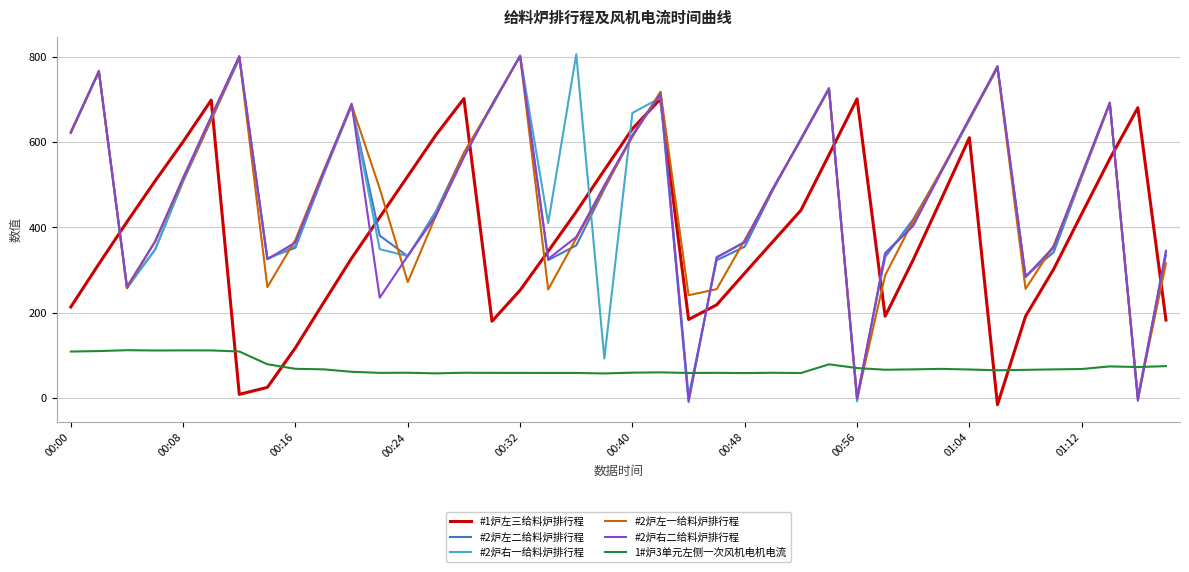

Which series has the largest range (max minus min)?

#2炉右一给料炉排行程